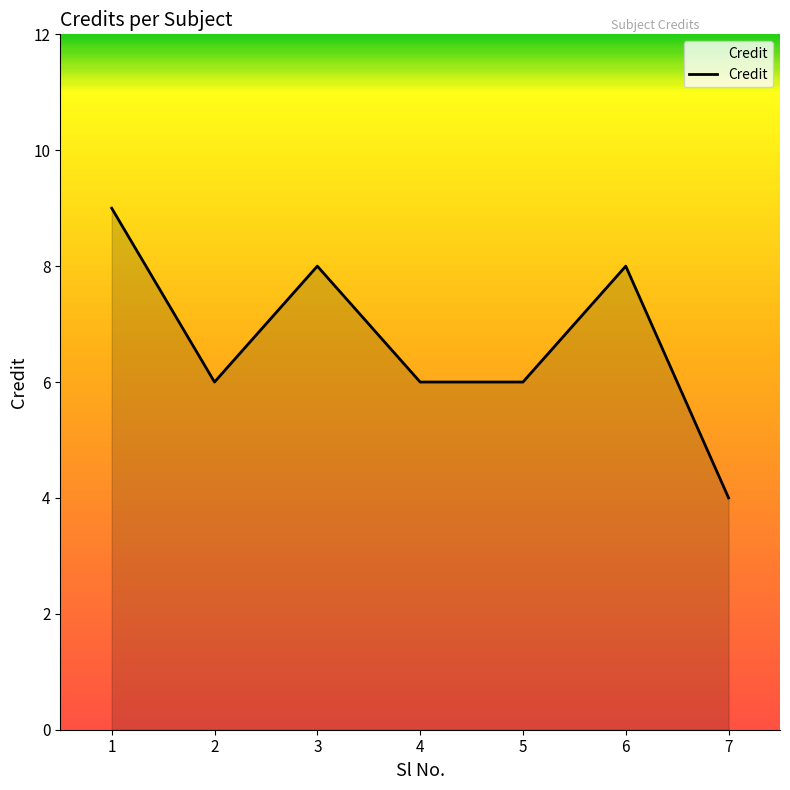

What is the difference between the values at 3 and 4?

2